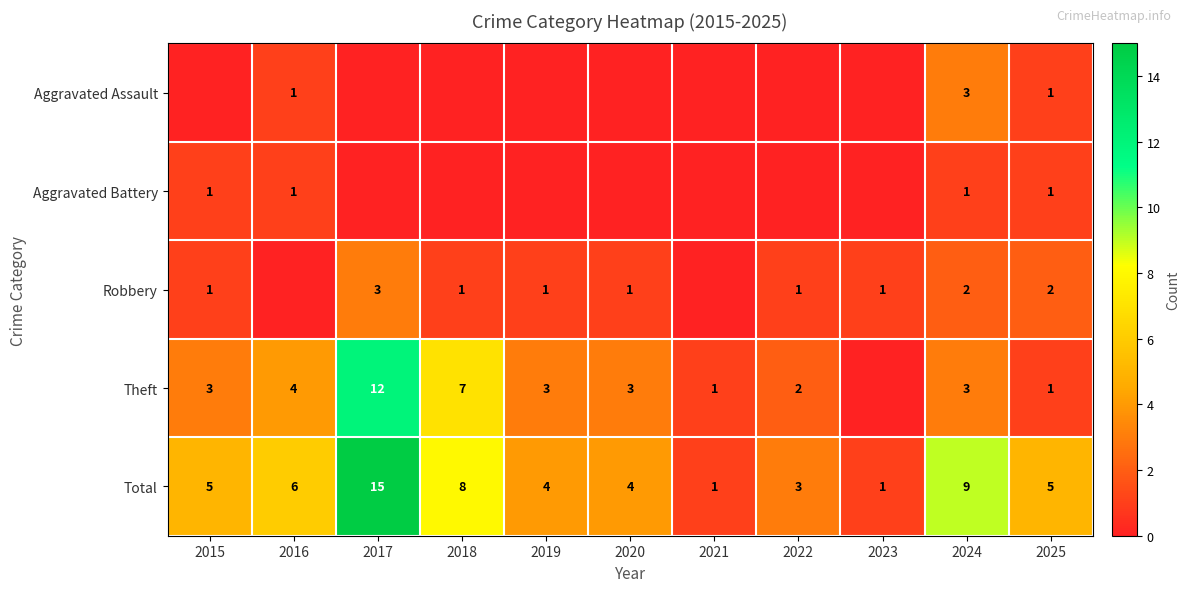

What is the difference between the highest and lowest values at 2024?

8